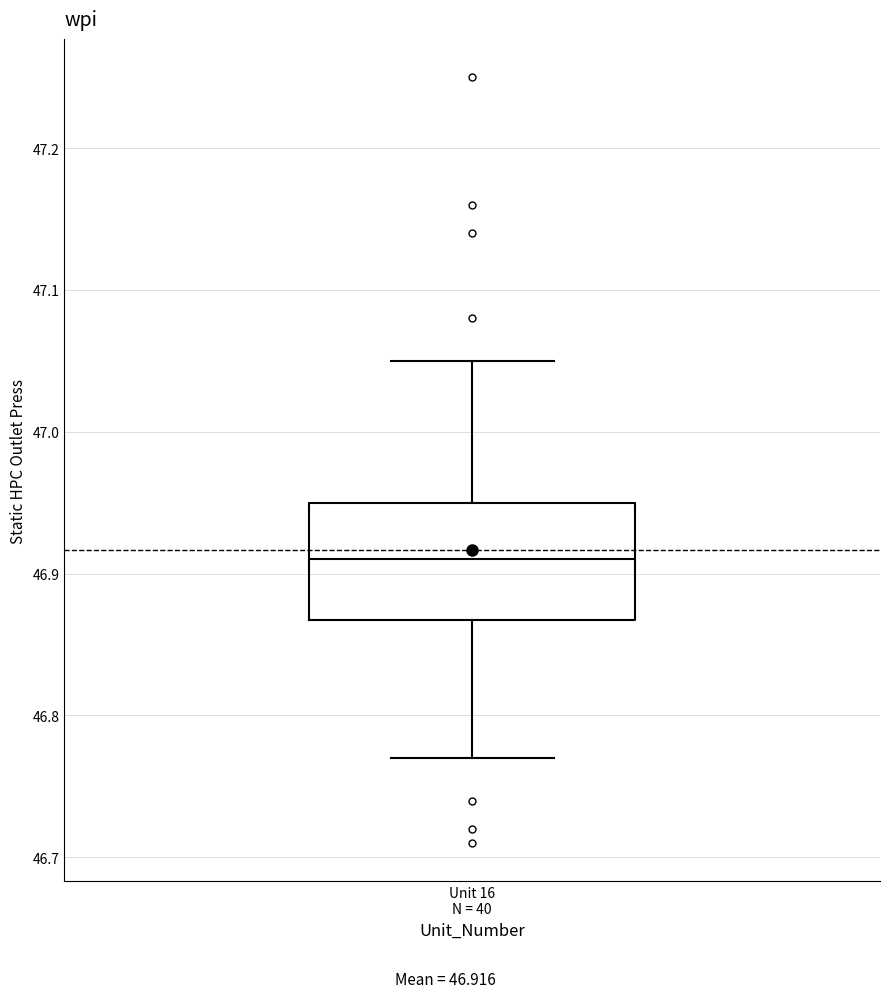

Where does the median line of the box for Unit 16 N = 40 sit on the y-axis? The values are not printed on the chart, so give them approximately, as read against the axis.

46.91